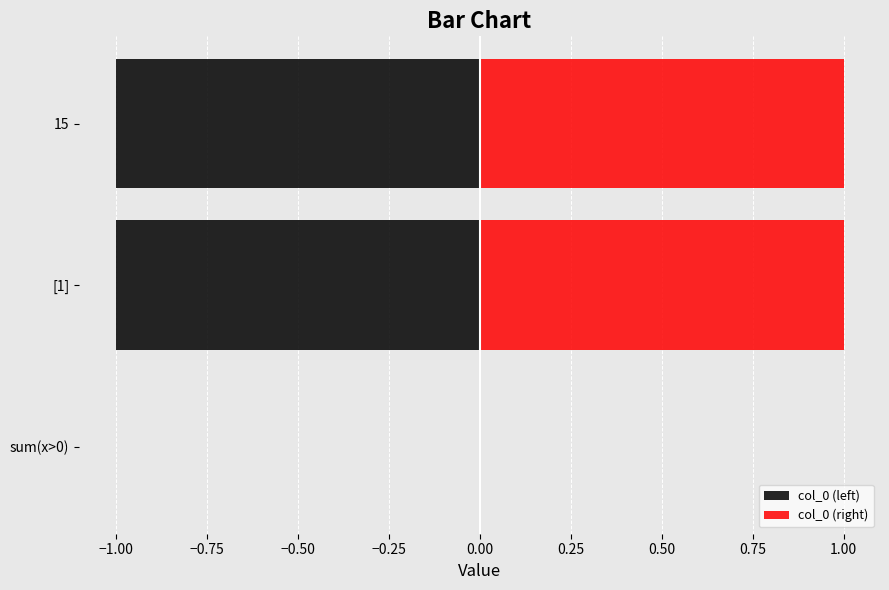

How many series are shown in this chart?

2